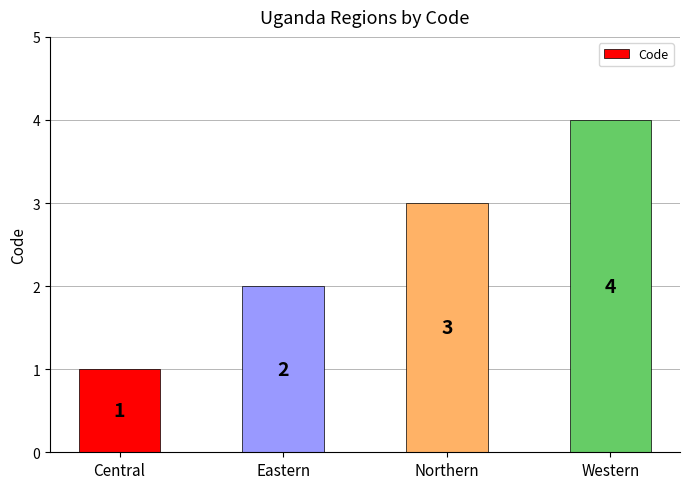

Reading left to right, what are all the values shown in this chart?

Central=1	Eastern=2	Northern=3	Western=4